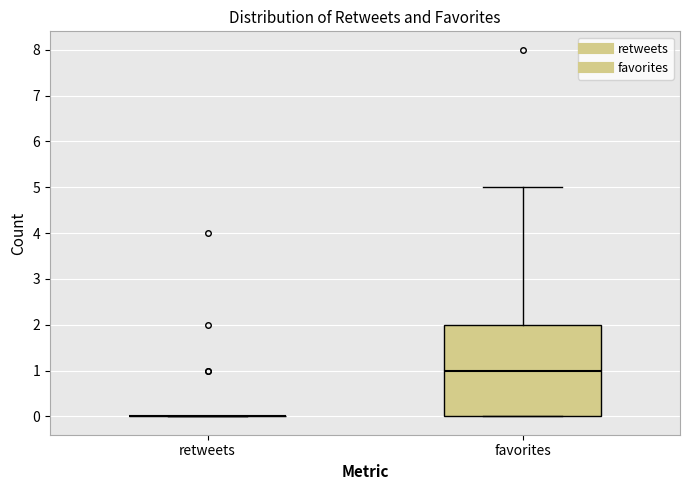

Where does the median line of the box for favorites sit on the y-axis? The values are not printed on the chart, so give them approximately, as read against the axis.

1